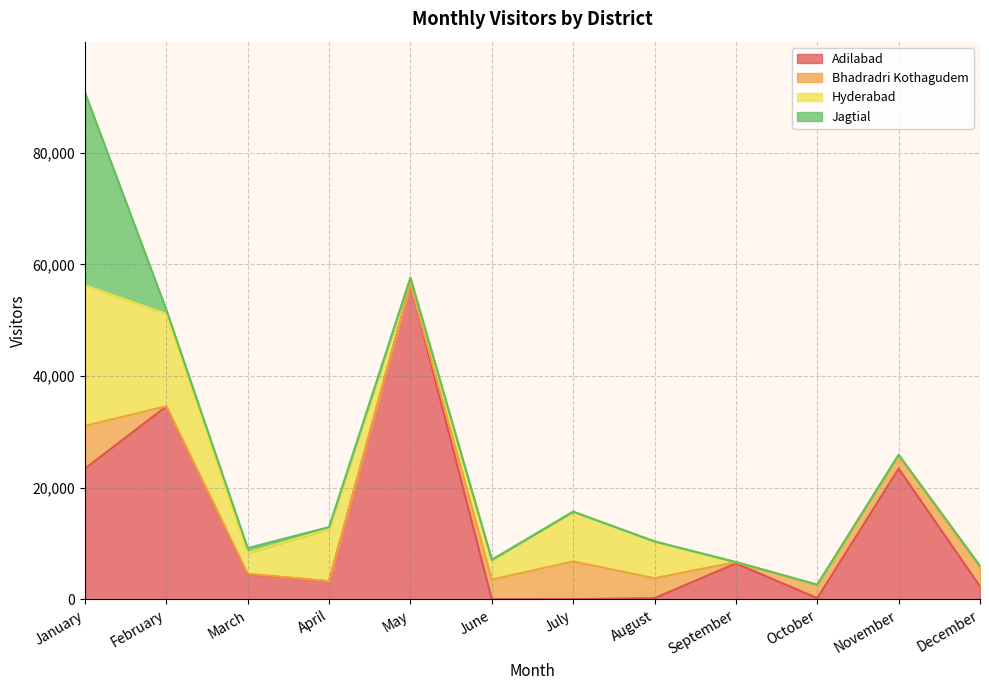

How many values in the Bhadradri Kothagudem series are below 2356?

6